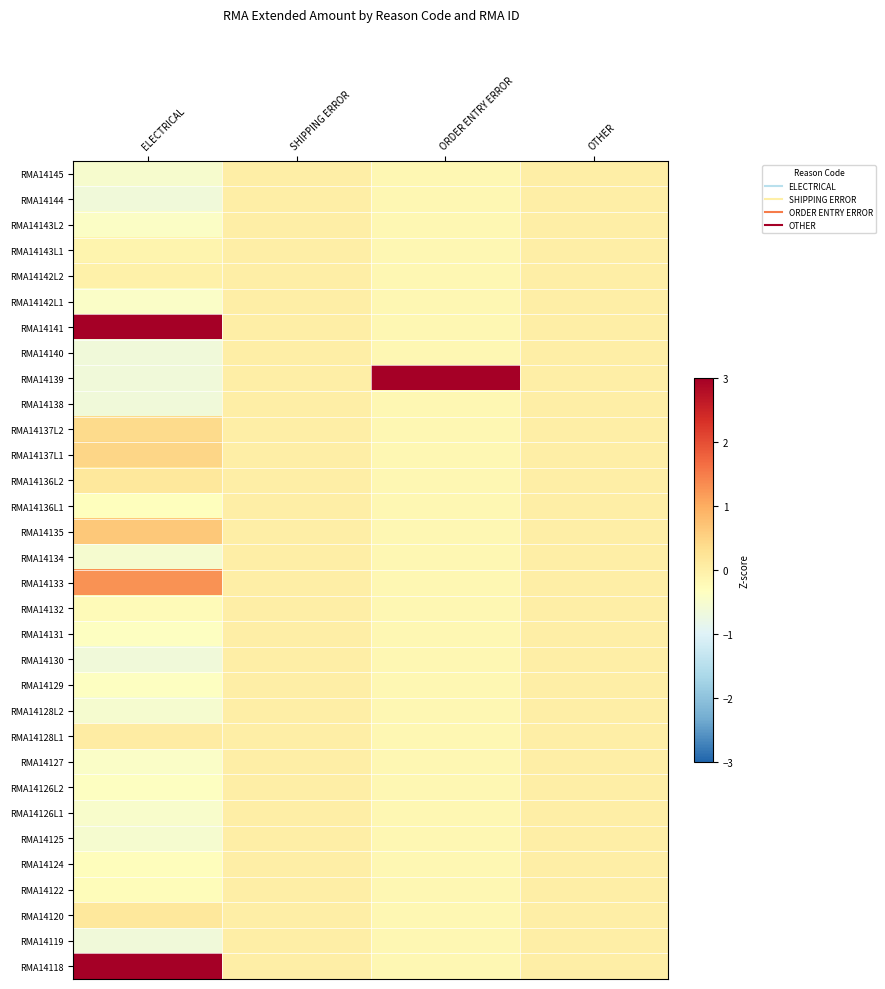

Reading left to right, list all the values displayed in this chart.

RMA14145: ELECTRICAL=-0.5	SHIPPING ERROR=0.0	ORDER ENTRY ERROR=-0.2	OTHER=0.0
RMA14144: ELECTRICAL=-0.7	SHIPPING ERROR=0.0	ORDER ENTRY ERROR=-0.2	OTHER=0.0
RMA14143L2: ELECTRICAL=-0.4	SHIPPING ERROR=0.0	ORDER ENTRY ERROR=-0.2	OTHER=0.0
RMA14143L1: ELECTRICAL=-0.1	SHIPPING ERROR=0.0	ORDER ENTRY ERROR=-0.2	OTHER=0.0
RMA14142L2: ELECTRICAL=-0.0	SHIPPING ERROR=0.0	ORDER ENTRY ERROR=-0.2	OTHER=0.0
RMA14142L1: ELECTRICAL=-0.4	SHIPPING ERROR=0.0	ORDER ENTRY ERROR=-0.2	OTHER=0.0
RMA14141: ELECTRICAL=3.3	SHIPPING ERROR=0.0	ORDER ENTRY ERROR=-0.2	OTHER=0.0
RMA14140: ELECTRICAL=-0.7	SHIPPING ERROR=0.0	ORDER ENTRY ERROR=-0.2	OTHER=0.0
RMA14139: ELECTRICAL=-0.7	SHIPPING ERROR=0.0	ORDER ENTRY ERROR=5.6	OTHER=0.0
RMA14138: ELECTRICAL=-0.7	SHIPPING ERROR=0.0	ORDER ENTRY ERROR=-0.2	OTHER=0.0
RMA14137L2: ELECTRICAL=0.4	SHIPPING ERROR=0.0	ORDER ENTRY ERROR=-0.2	OTHER=0.0
RMA14137L1: ELECTRICAL=0.5	SHIPPING ERROR=0.0	ORDER ENTRY ERROR=-0.2	OTHER=0.0
RMA14136L2: ELECTRICAL=0.1	SHIPPING ERROR=0.0	ORDER ENTRY ERROR=-0.2	OTHER=0.0
RMA14136L1: ELECTRICAL=-0.3	SHIPPING ERROR=0.0	ORDER ENTRY ERROR=-0.2	OTHER=0.0
RMA14135: ELECTRICAL=0.6	SHIPPING ERROR=0.0	ORDER ENTRY ERROR=-0.2	OTHER=0.0
RMA14134: ELECTRICAL=-0.5	SHIPPING ERROR=0.0	ORDER ENTRY ERROR=-0.2	OTHER=0.0
RMA14133: ELECTRICAL=1.3	SHIPPING ERROR=0.0	ORDER ENTRY ERROR=-0.2	OTHER=0.0
RMA14132: ELECTRICAL=-0.3	SHIPPING ERROR=0.0	ORDER ENTRY ERROR=-0.2	OTHER=0.0
RMA14131: ELECTRICAL=-0.4	SHIPPING ERROR=0.0	ORDER ENTRY ERROR=-0.2	OTHER=0.0
RMA14130: ELECTRICAL=-0.7	SHIPPING ERROR=0.0	ORDER ENTRY ERROR=-0.2	OTHER=0.0
RMA14129: ELECTRICAL=-0.4	SHIPPING ERROR=0.0	ORDER ENTRY ERROR=-0.2	OTHER=0.0
RMA14128L2: ELECTRICAL=-0.5	SHIPPING ERROR=0.0	ORDER ENTRY ERROR=-0.2	OTHER=0.0
RMA14128L1: ELECTRICAL=0.1	SHIPPING ERROR=0.0	ORDER ENTRY ERROR=-0.2	OTHER=0.0
RMA14127: ELECTRICAL=-0.4	SHIPPING ERROR=0.0	ORDER ENTRY ERROR=-0.2	OTHER=0.0
RMA14126L2: ELECTRICAL=-0.4	SHIPPING ERROR=0.0	ORDER ENTRY ERROR=-0.2	OTHER=0.0
RMA14126L1: ELECTRICAL=-0.5	SHIPPING ERROR=0.0	ORDER ENTRY ERROR=-0.2	OTHER=0.0
RMA14125: ELECTRICAL=-0.5	SHIPPING ERROR=0.0	ORDER ENTRY ERROR=-0.2	OTHER=0.0
RMA14124: ELECTRICAL=-0.3	SHIPPING ERROR=0.0	ORDER ENTRY ERROR=-0.2	OTHER=0.0
RMA14122: ELECTRICAL=-0.3	SHIPPING ERROR=0.0	ORDER ENTRY ERROR=-0.2	OTHER=0.0
RMA14120: ELECTRICAL=0.1	SHIPPING ERROR=0.0	ORDER ENTRY ERROR=-0.2	OTHER=0.0
RMA14119: ELECTRICAL=-0.7	SHIPPING ERROR=0.0	ORDER ENTRY ERROR=-0.2	OTHER=0.0
RMA14118: ELECTRICAL=3.7	SHIPPING ERROR=0.0	ORDER ENTRY ERROR=-0.2	OTHER=0.0